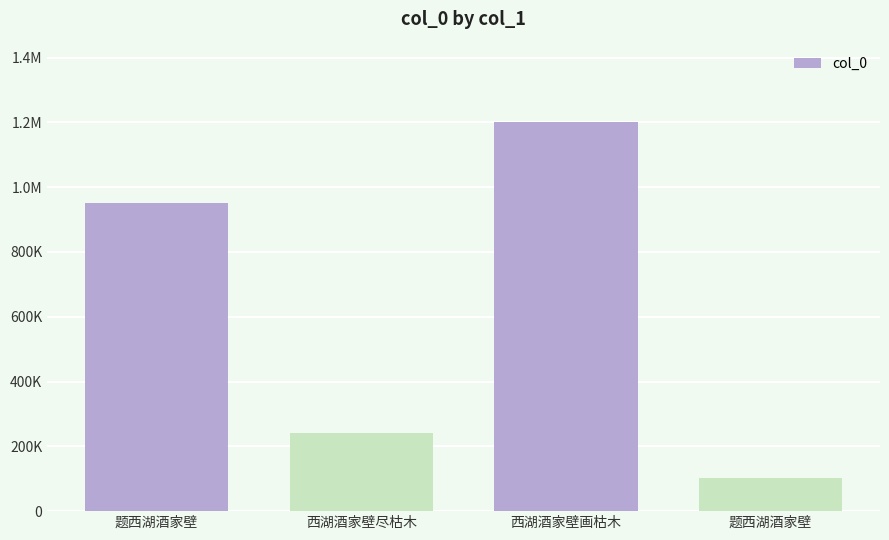

What is the sum of the values at 西湖酒家壁尽枯木 and 西湖酒家壁画枯木?

1440228